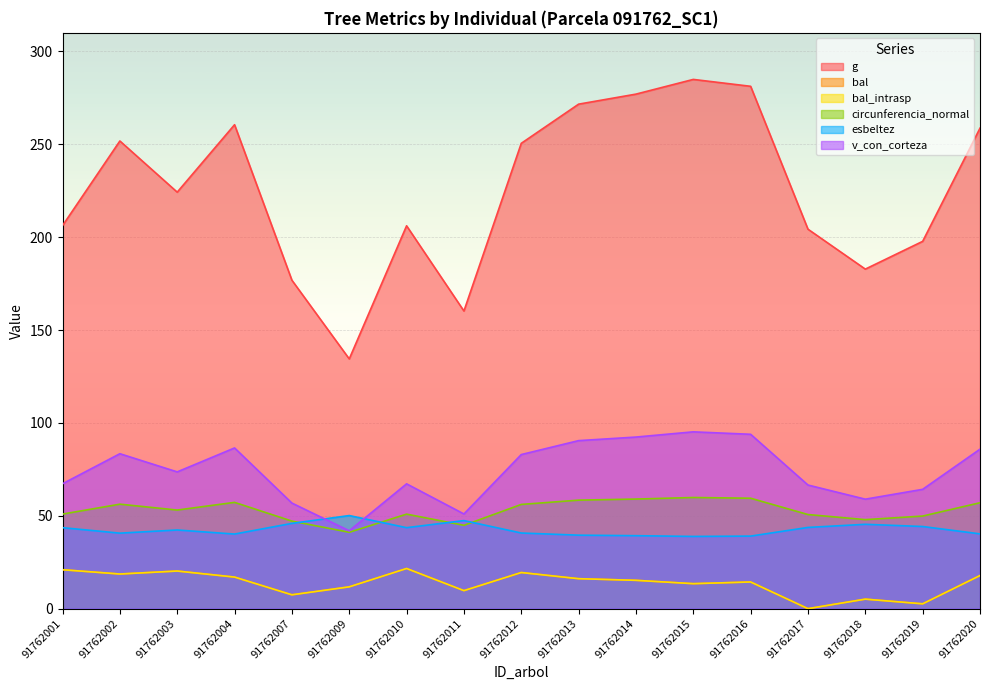

Is the value of esbeltez at 91762004 greater than the value of circunferencia_normal at 91762010?

No